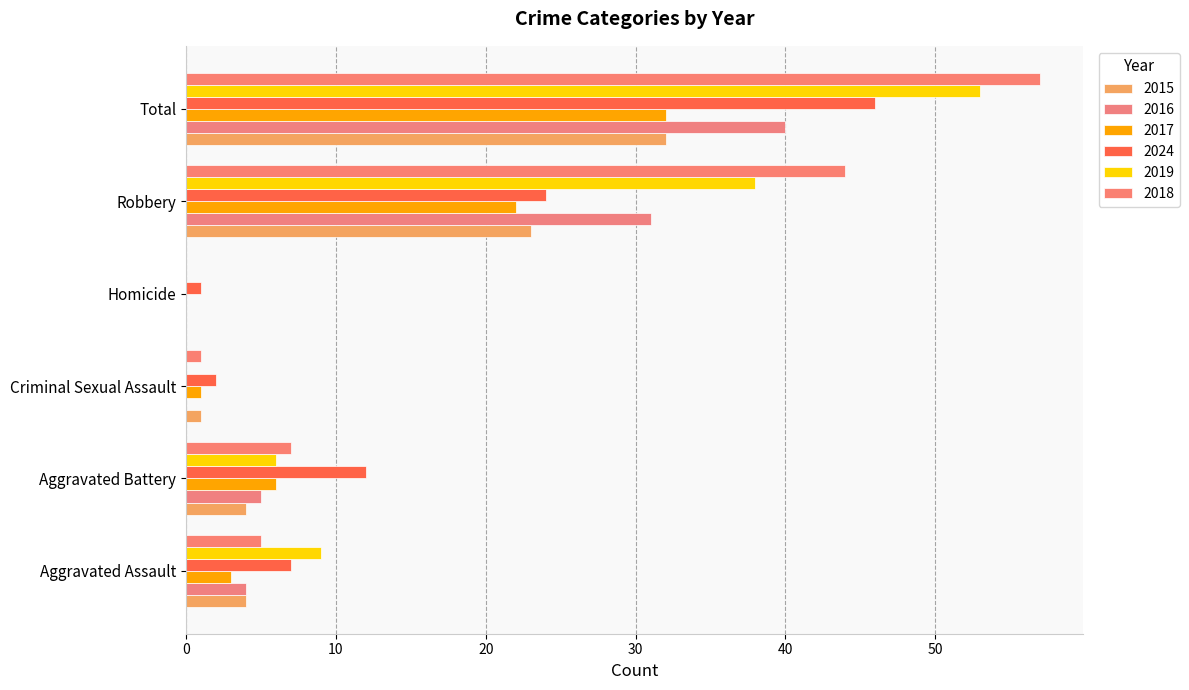

Reading left to right, extract all data points from this chart.

2015: Aggravated Assault=4	Aggravated Battery=4	Criminal Sexual Assault=1	Homicide=0	Robbery=23	Total=32
2016: Aggravated Assault=4	Aggravated Battery=5	Criminal Sexual Assault=0	Homicide=0	Robbery=31	Total=40
2017: Aggravated Assault=3	Aggravated Battery=6	Criminal Sexual Assault=1	Homicide=0	Robbery=22	Total=32
2024: Aggravated Assault=7	Aggravated Battery=12	Criminal Sexual Assault=2	Homicide=1	Robbery=24	Total=46
2019: Aggravated Assault=9	Aggravated Battery=6	Criminal Sexual Assault=0	Homicide=0	Robbery=38	Total=53
2018: Aggravated Assault=5	Aggravated Battery=7	Criminal Sexual Assault=1	Homicide=0	Robbery=44	Total=57